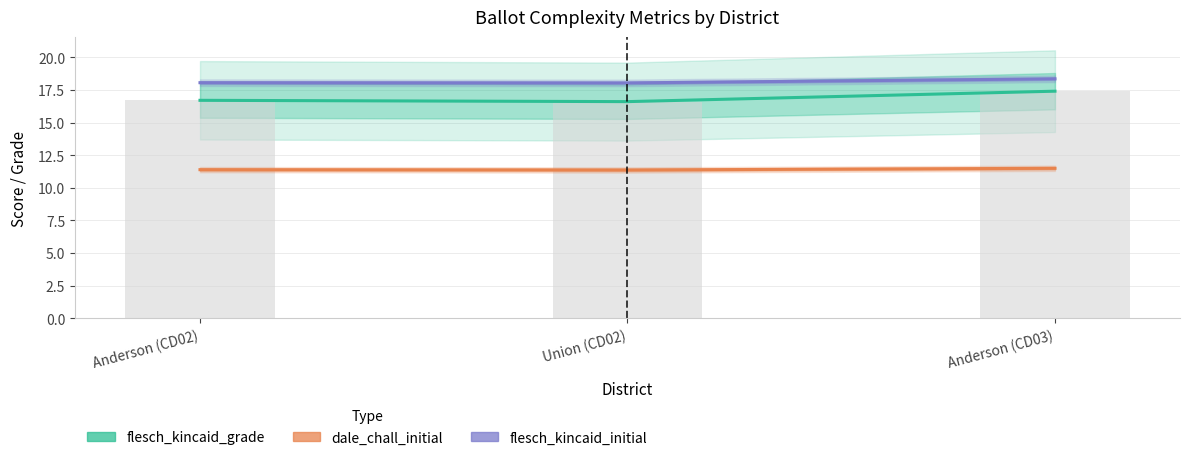

What is the minimum value shown in the chart?

11.4